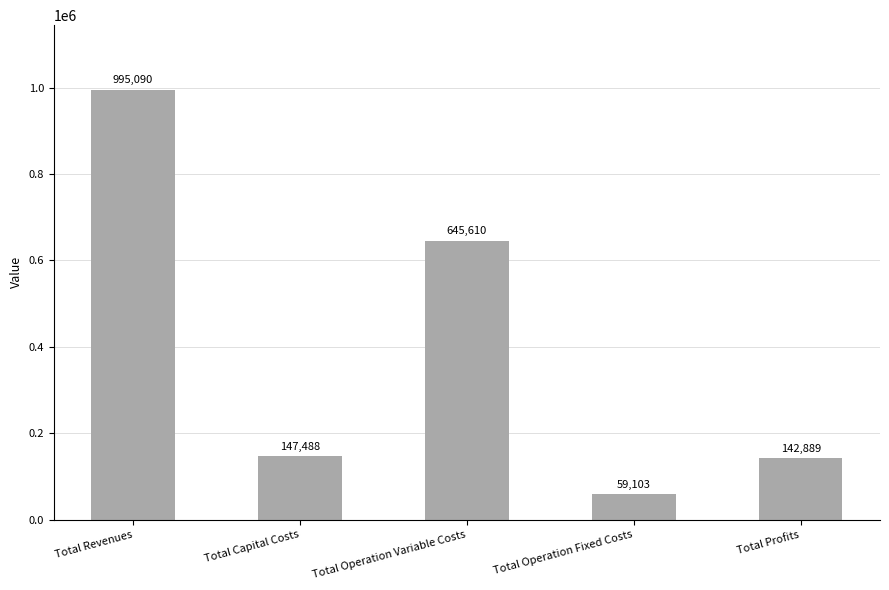

What is the average value?

398036.0